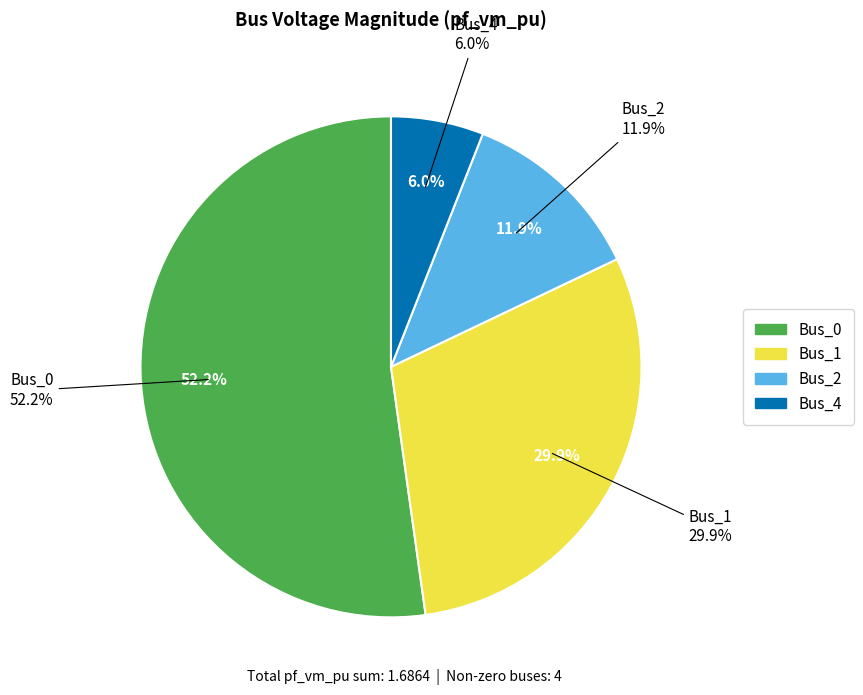

What is the total percentage of Bus_1 and Bus_0?

82.1%